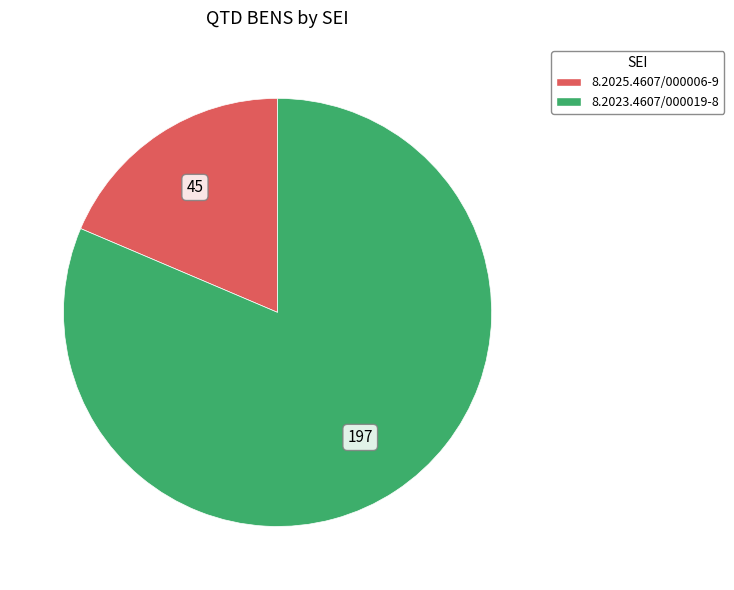

Is there a majority slice in this chart?

Yes